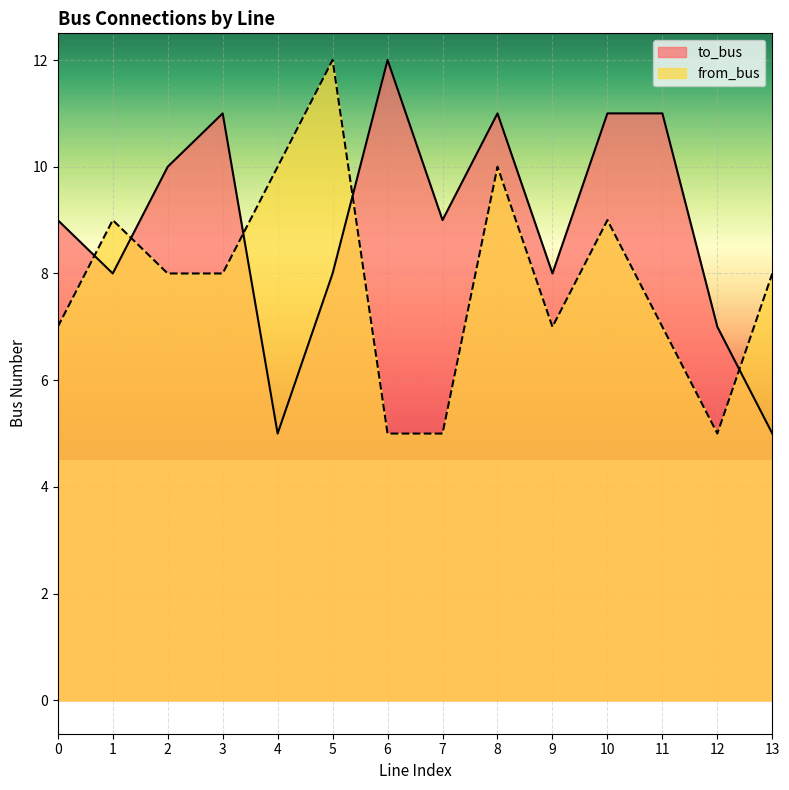

How many lines are shown in the chart?

2